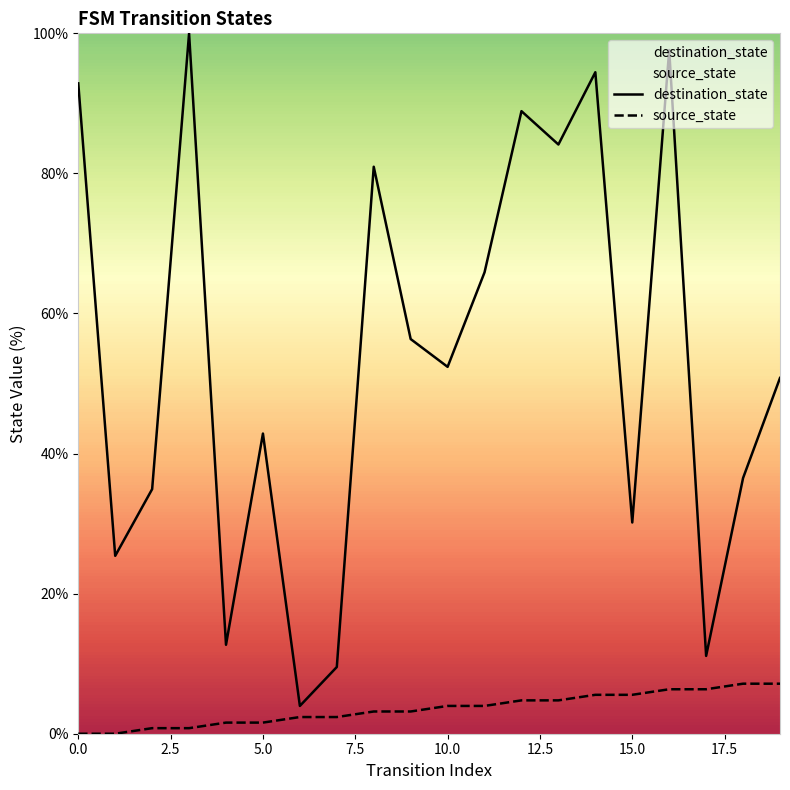

What is the maximum value for destination_state?

100.0